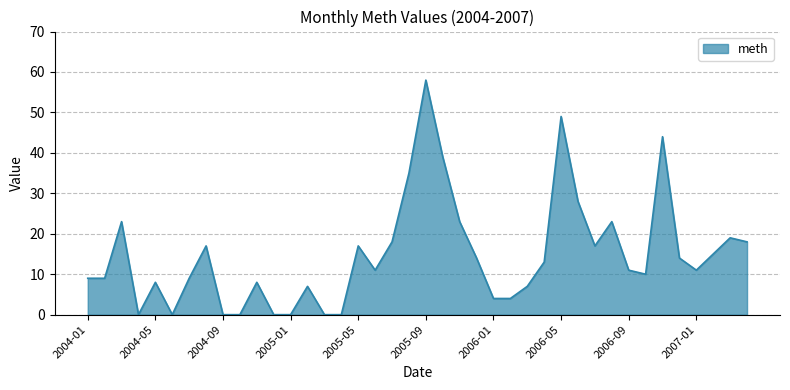

What is the greatest value displayed?

58